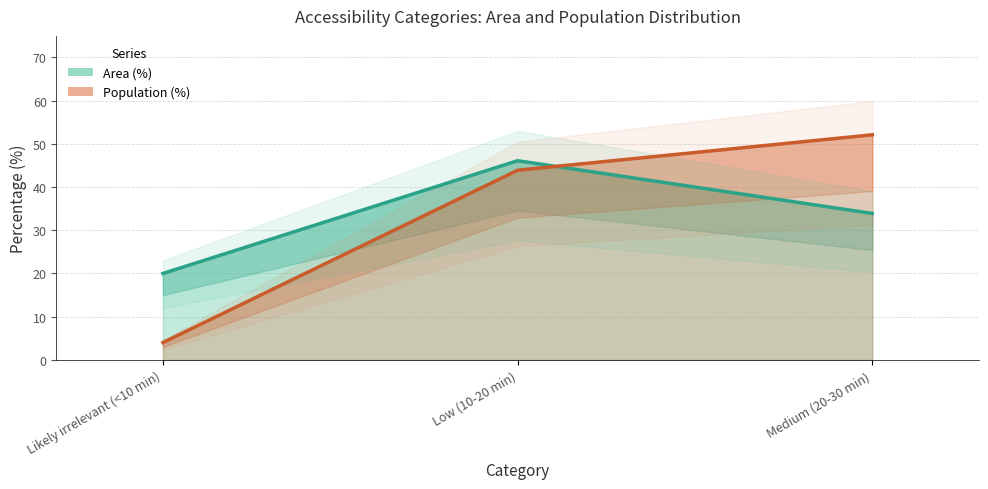

How many distinct data groups are displayed?

2